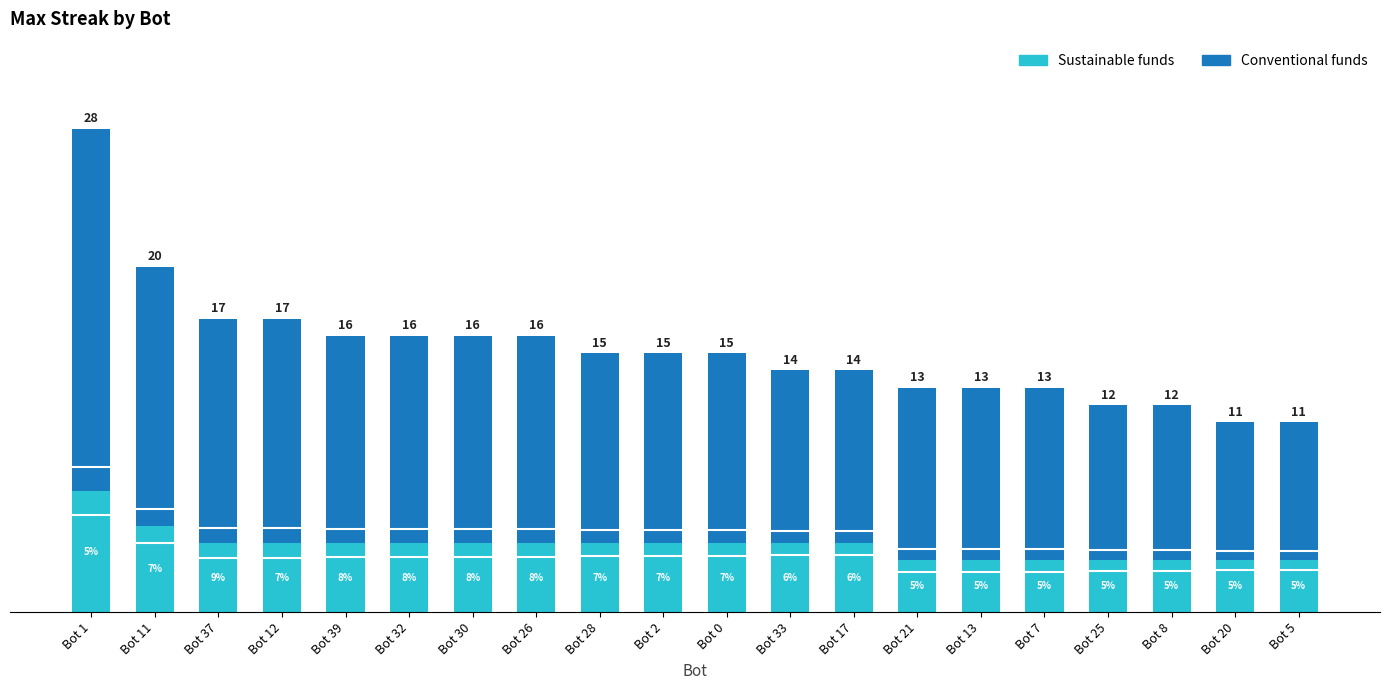

At which label does Sustainable funds reach its peak?

Bot 1